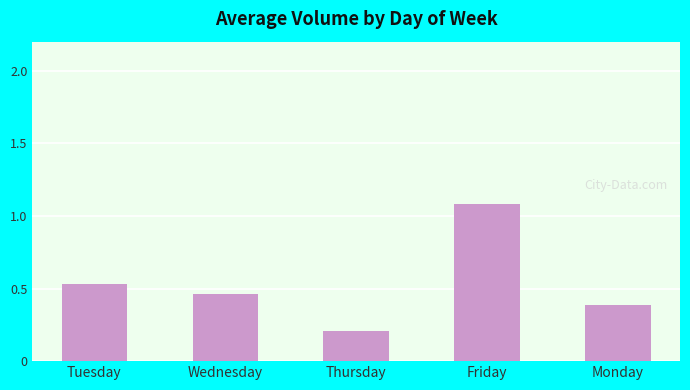

What is the label of the 5th bar from the left?

Monday